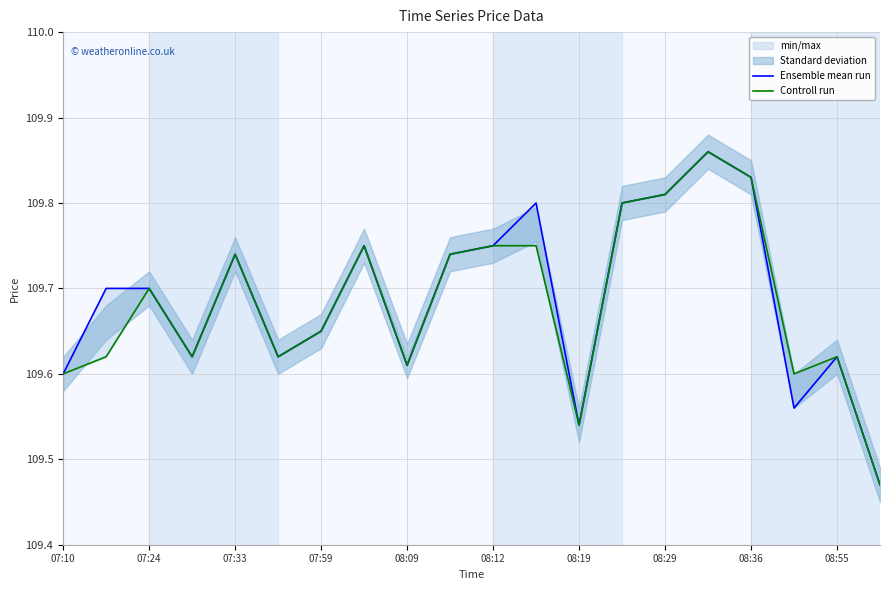

In Controll run, how many points are lower than both neighbors (excluding endpoints)?

5